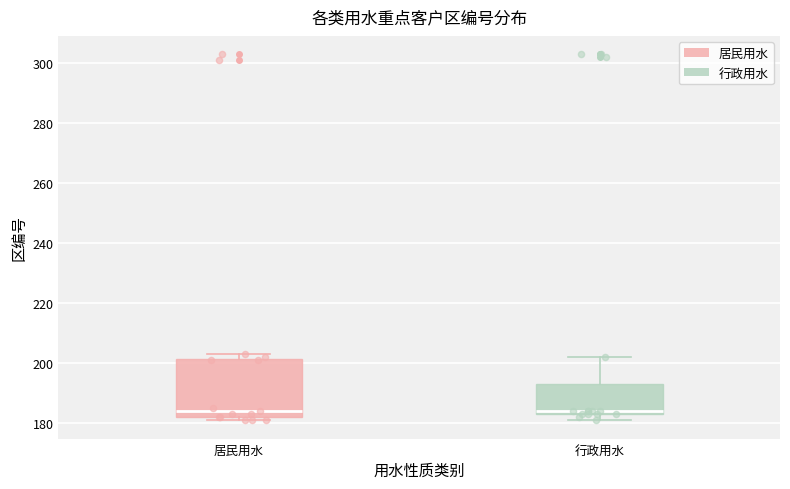

Where is the upper edge of the box for 居民用水 on the y-axis? The values are not printed on the chart, so give them approximately, as read against the axis.

202